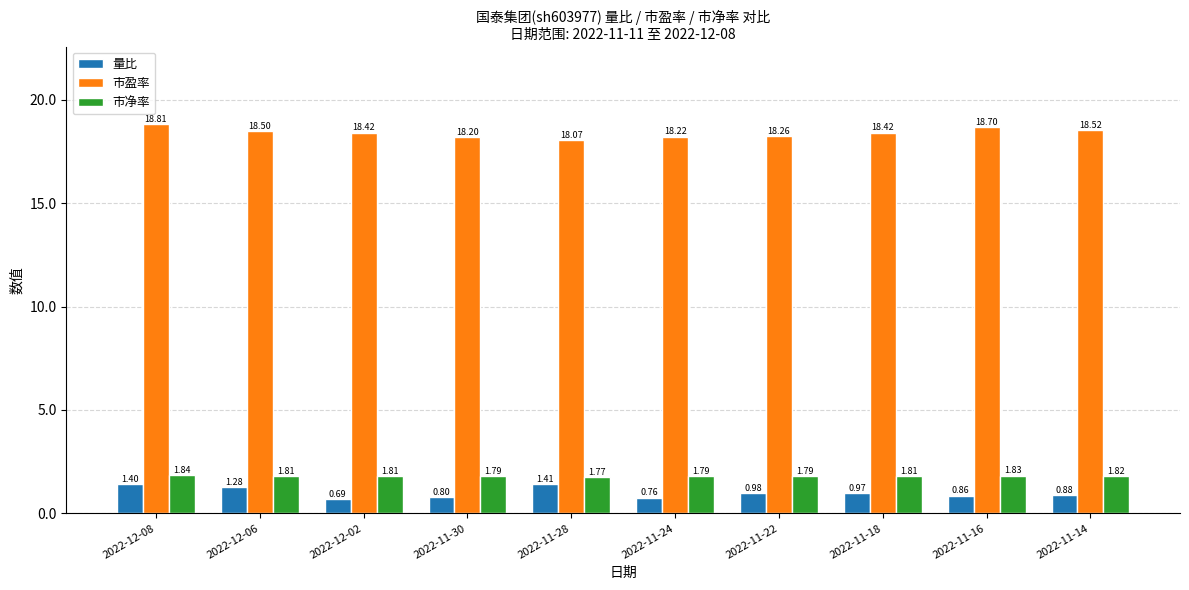

Count the number of categories in the chart.

10